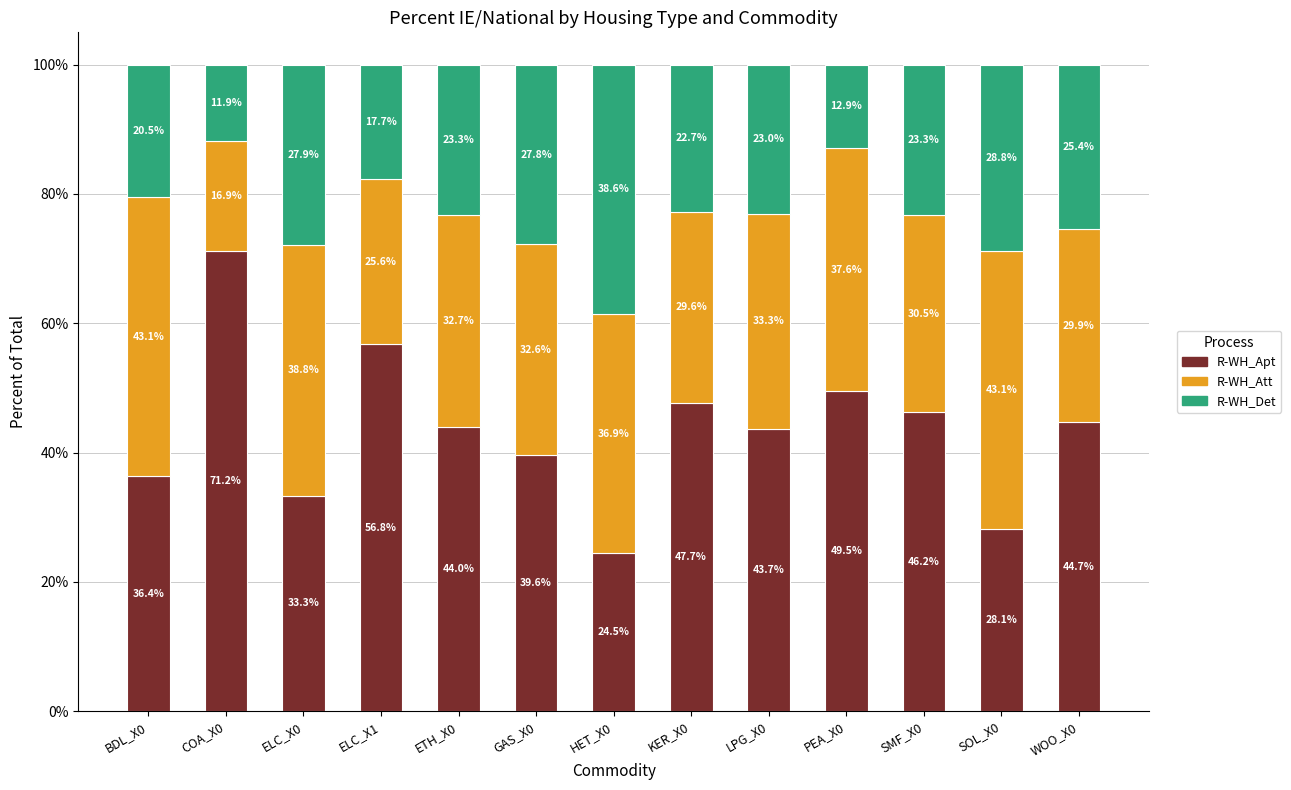

What are all the series names shown in the legend?

R-WH_Apt, R-WH_Att, R-WH_Det